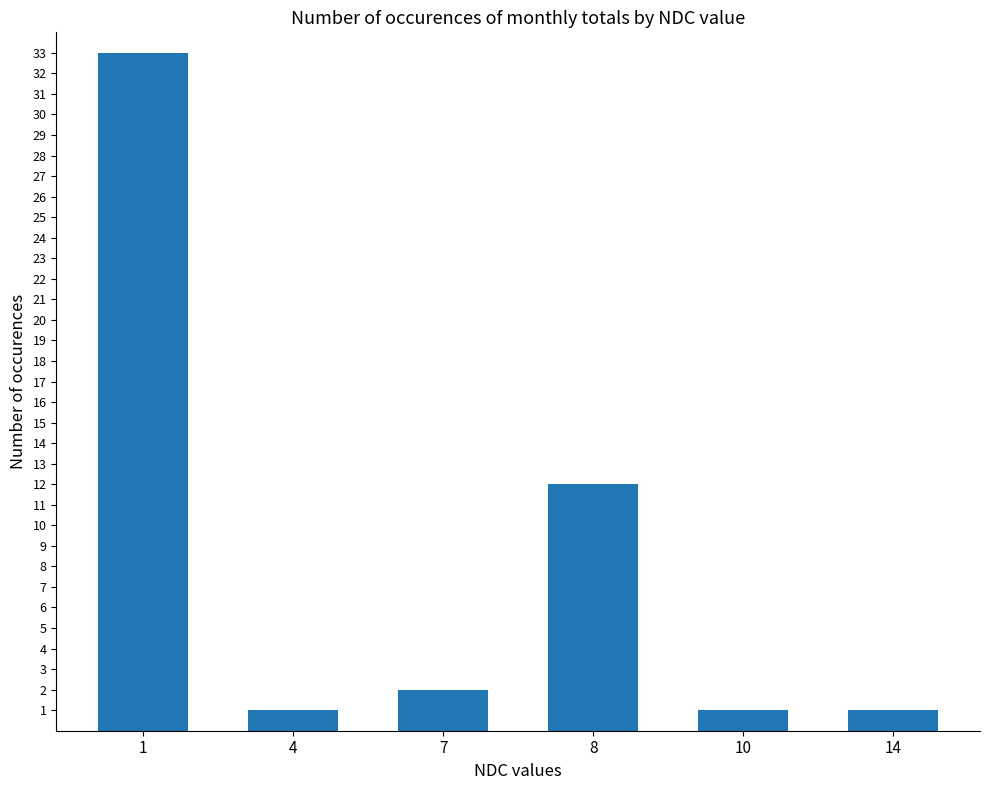

What is the value of the 1st bar from the left?

33